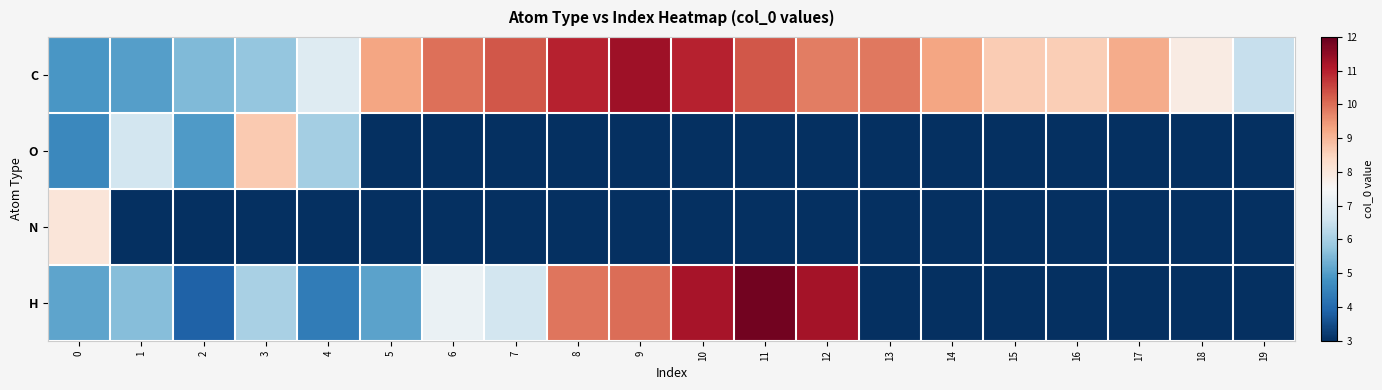

What is the difference between the highest and lowest values at 5?

9.3